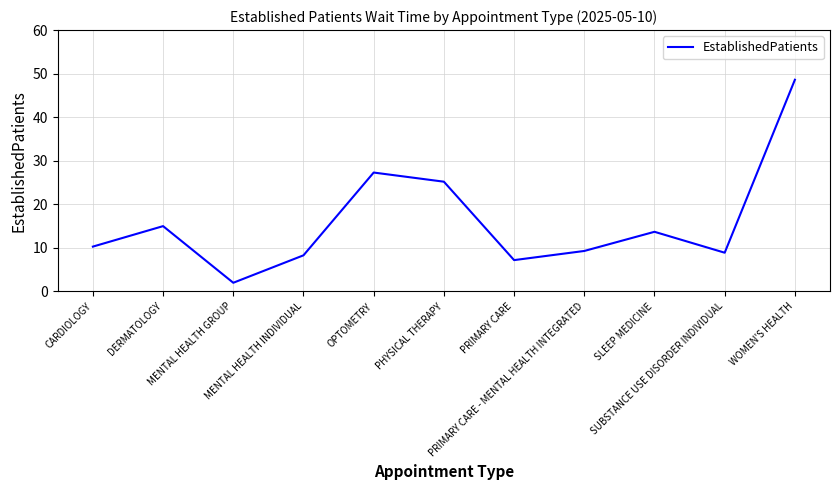

How many interior local valleys (lower than both neighbors) does the data have?

3